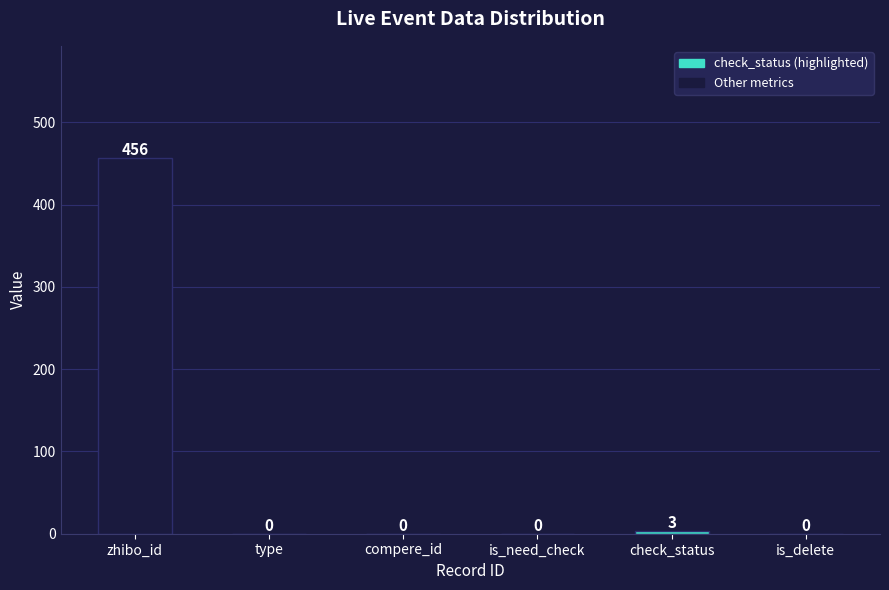

Where is the data nearest to the value 228?

check_status